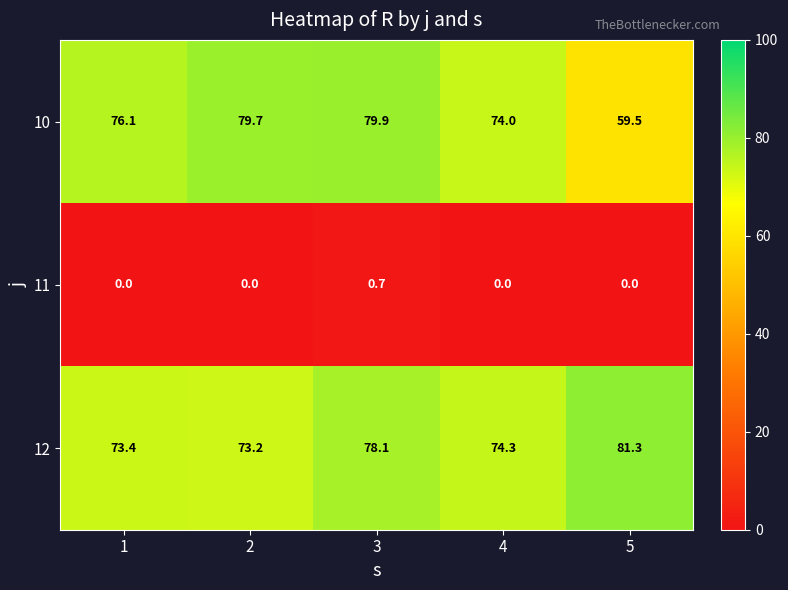

What is the difference between the highest and lowest values at 2?

79.7